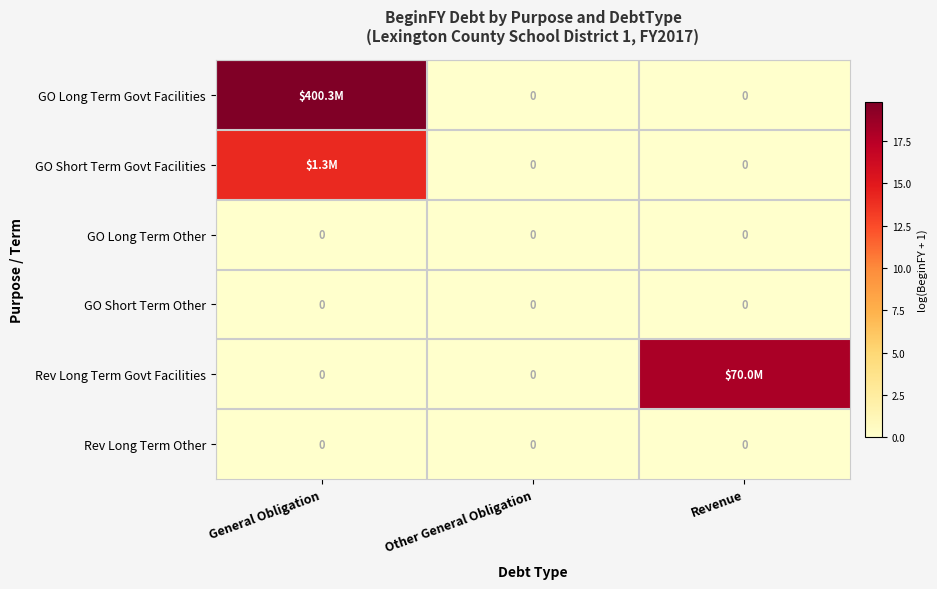

True or false: GO Long Term Other has a value of 0.0 at General Obligation.

True